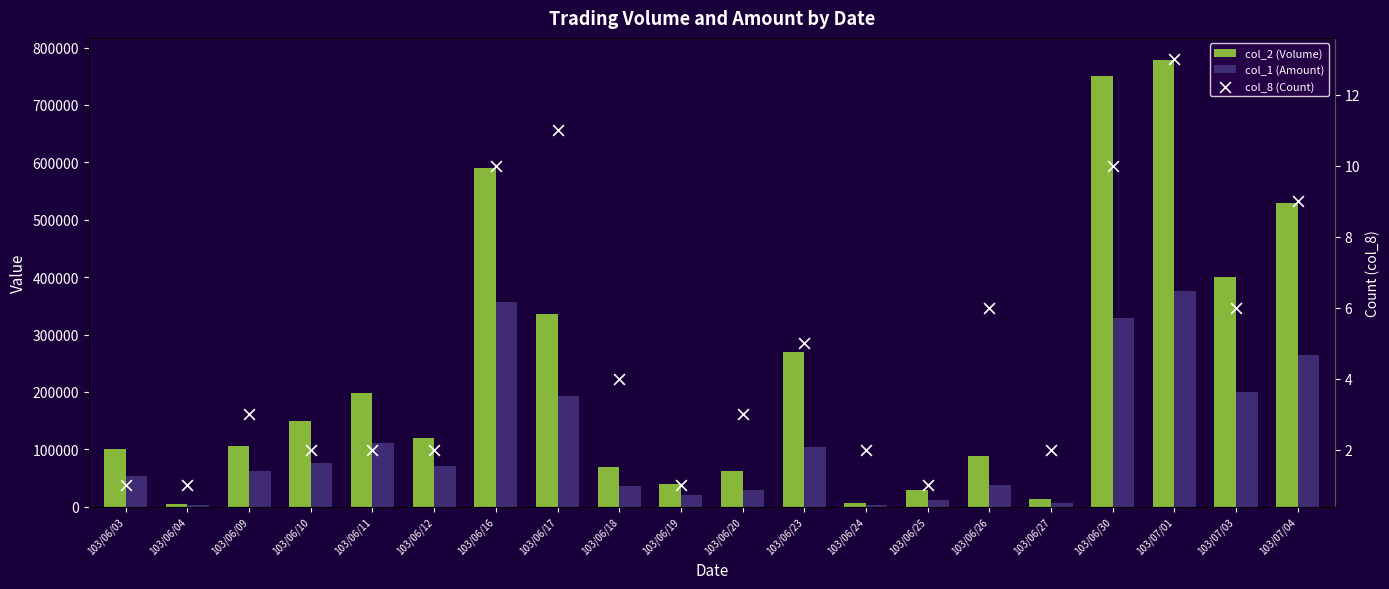

Which series has the largest Y range (max minus min)?

col_2 (Volume)